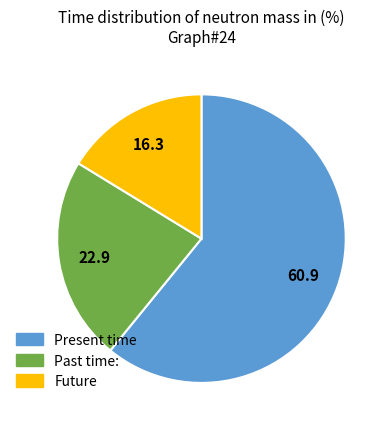

Which slice is the largest?

Present time